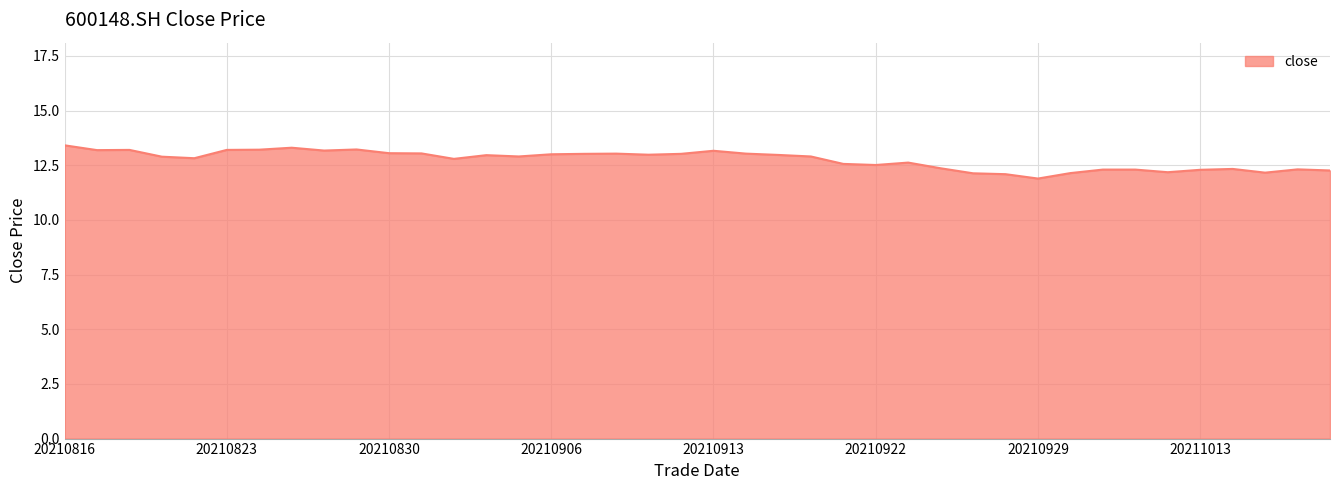

What is the difference between the maximum and minimum values?

1.5